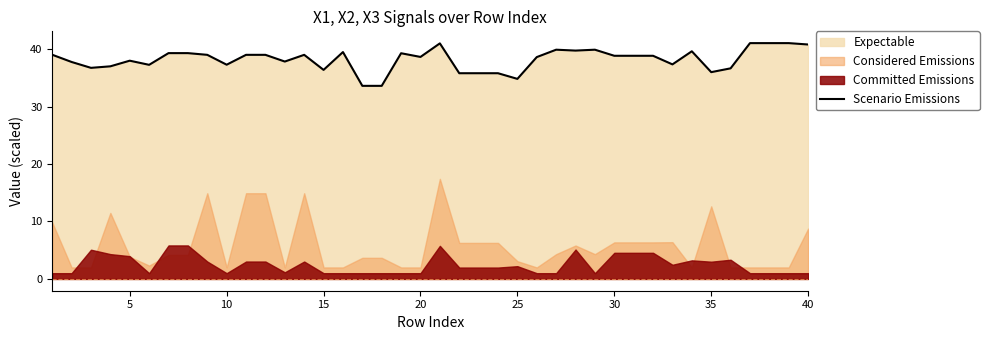

What is the lowest value of the Scenario Emissions series?

33.6